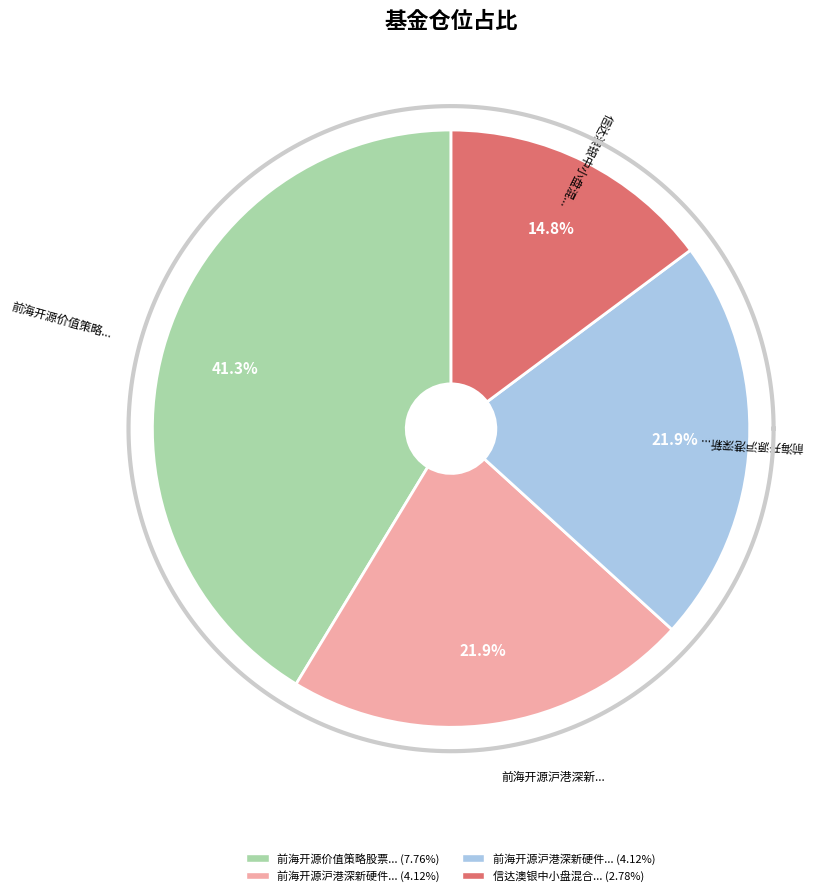

The 前海开源沪港深新硬件主题灵活配置混合A slice represents 22% of the pie. True or false?

True